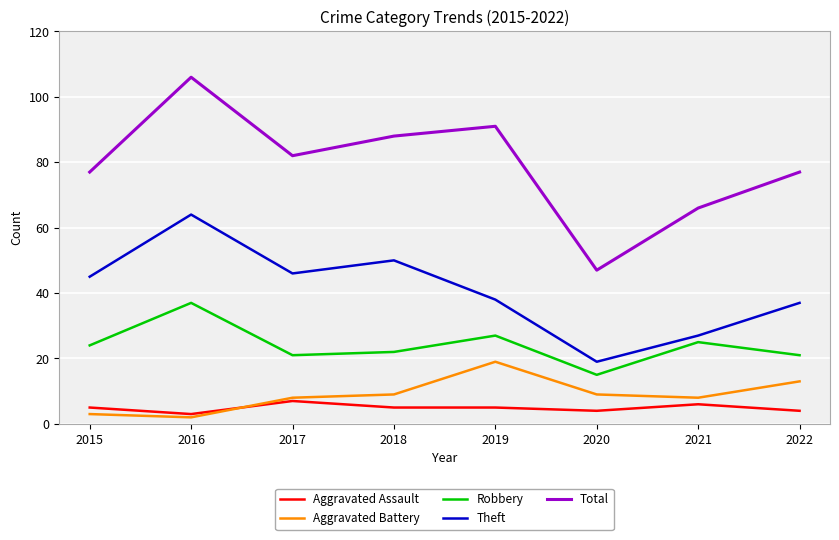

Which series has the largest range (max minus min)?

Total